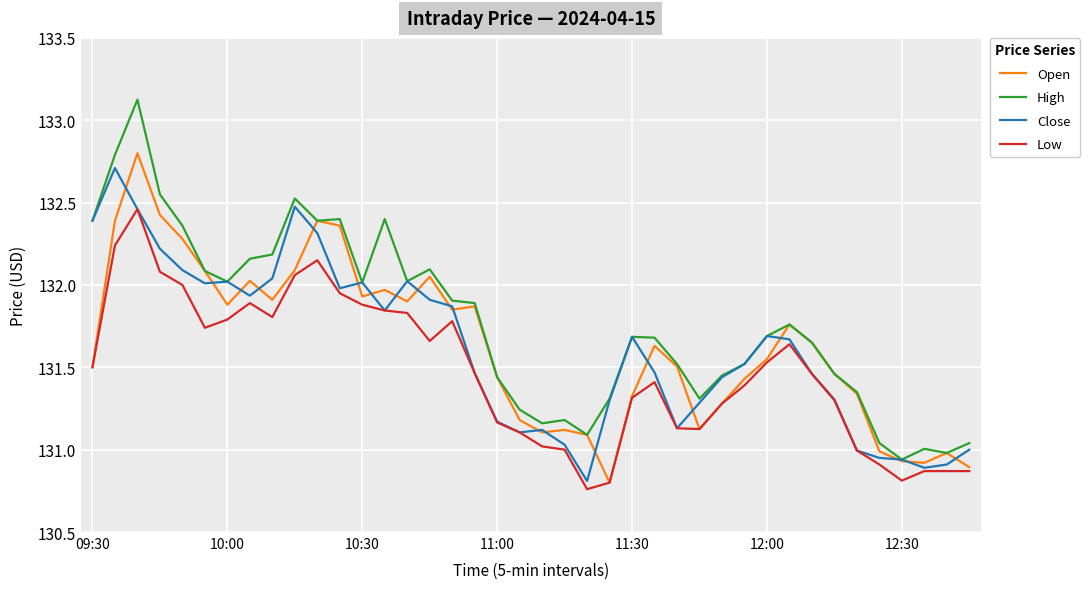

Which series has the widest spread of values?

High